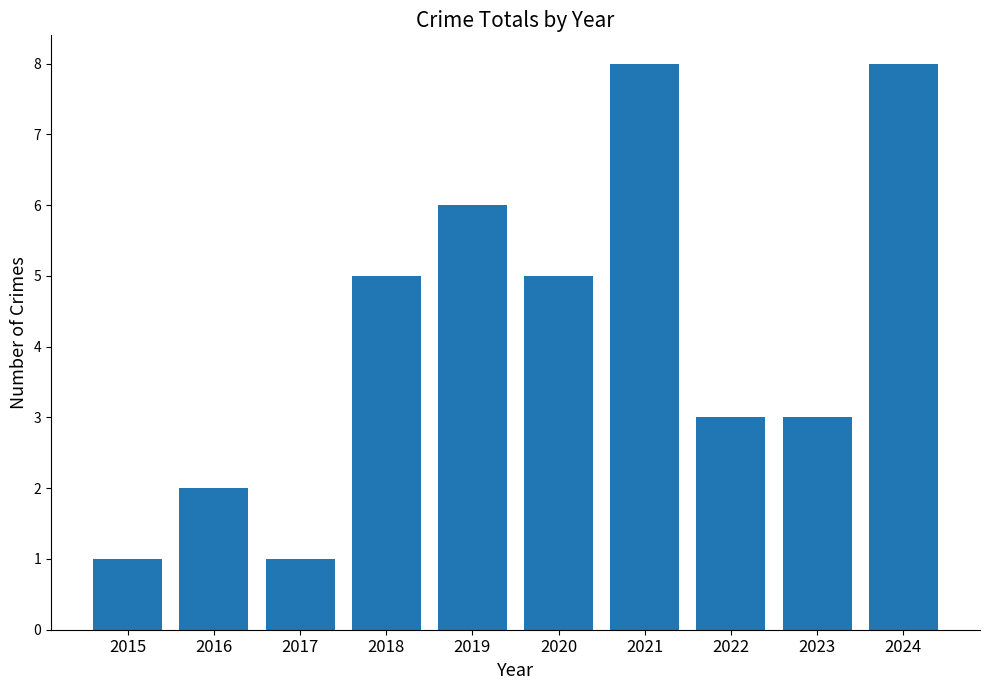

Reading left to right, transcribe all the data shown in this chart.

1	2	1	5	6	5	8	3	3	8